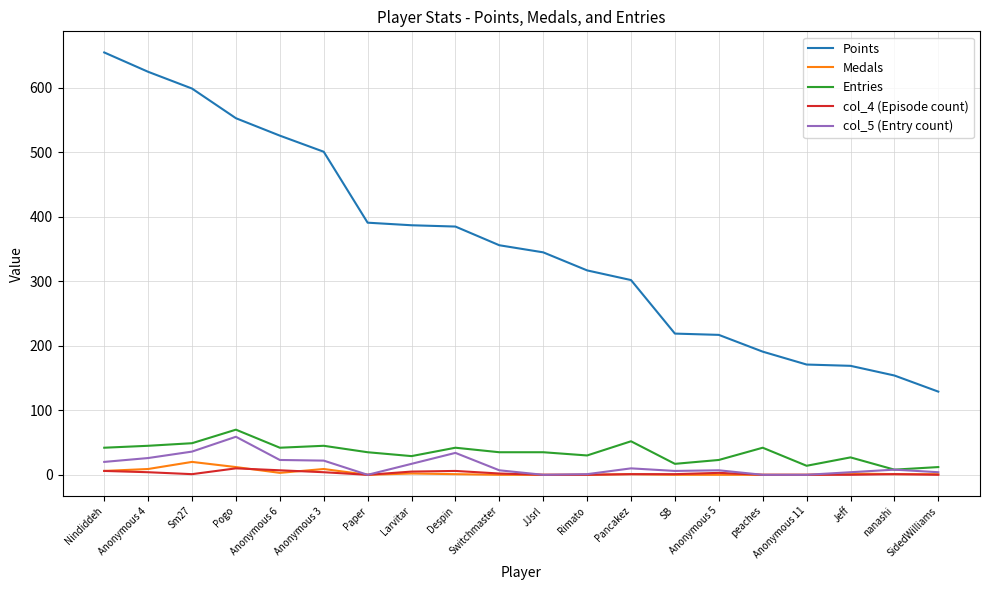

At which category does col_5 (Entry count) reach its first local peak?

Pogo